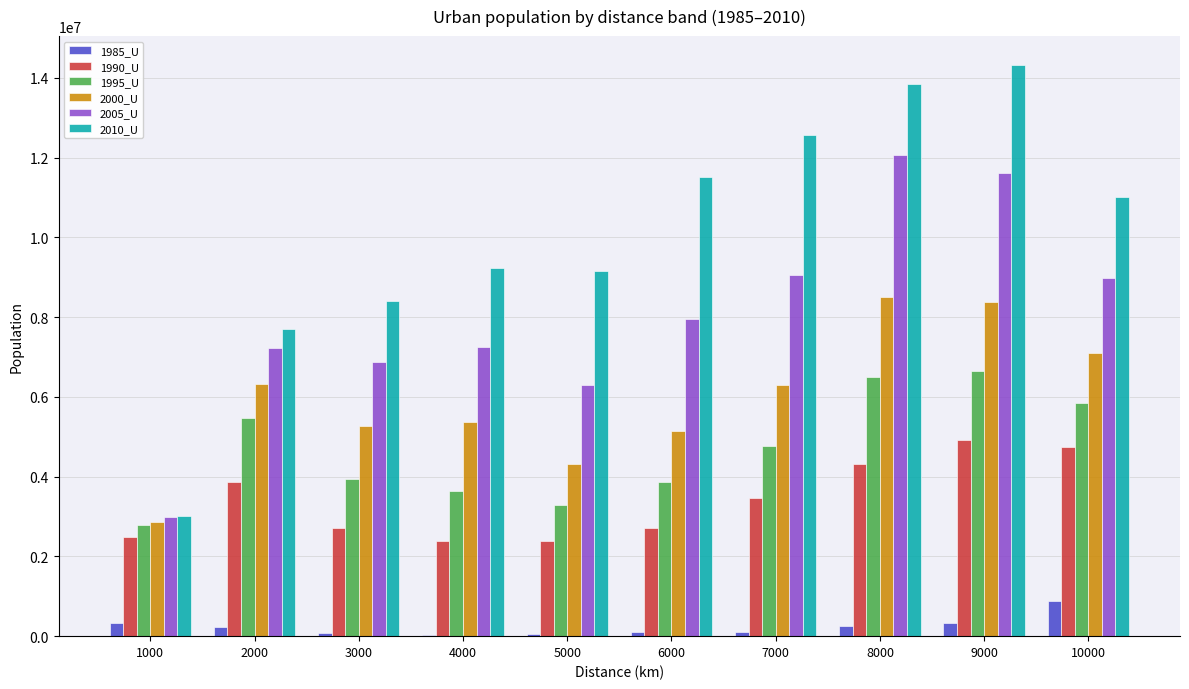

What is the greatest value displayed?

14330209